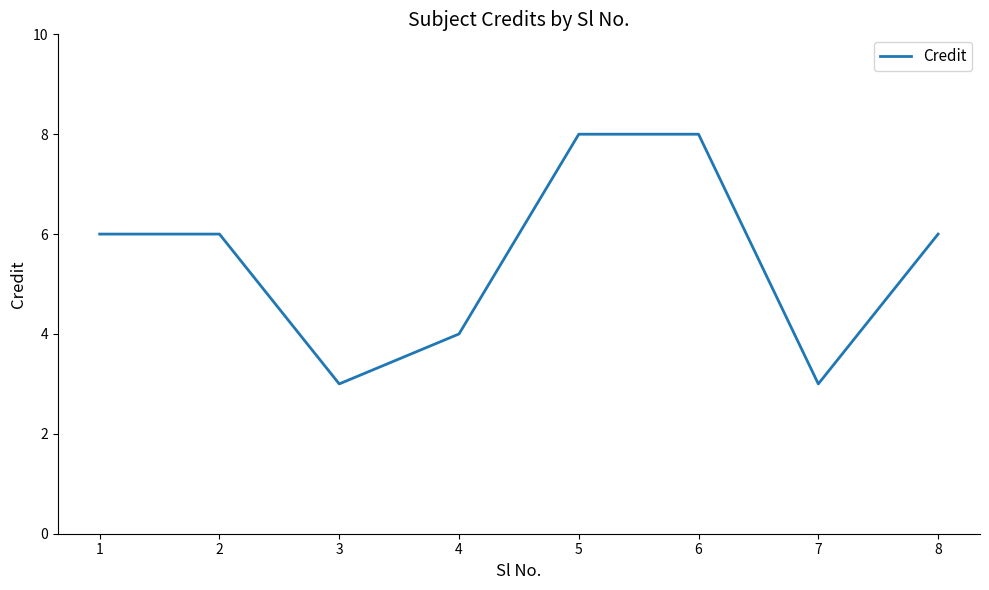

Where is the first local minimum?

3